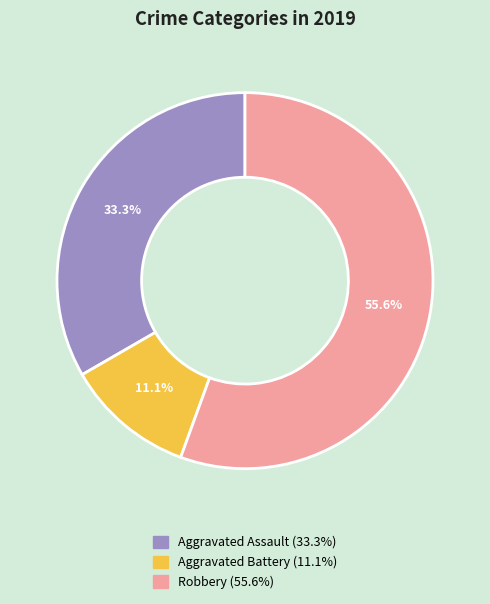

Combined, what portion of the pie is Aggravated Assault and Aggravated Battery?

44.4%